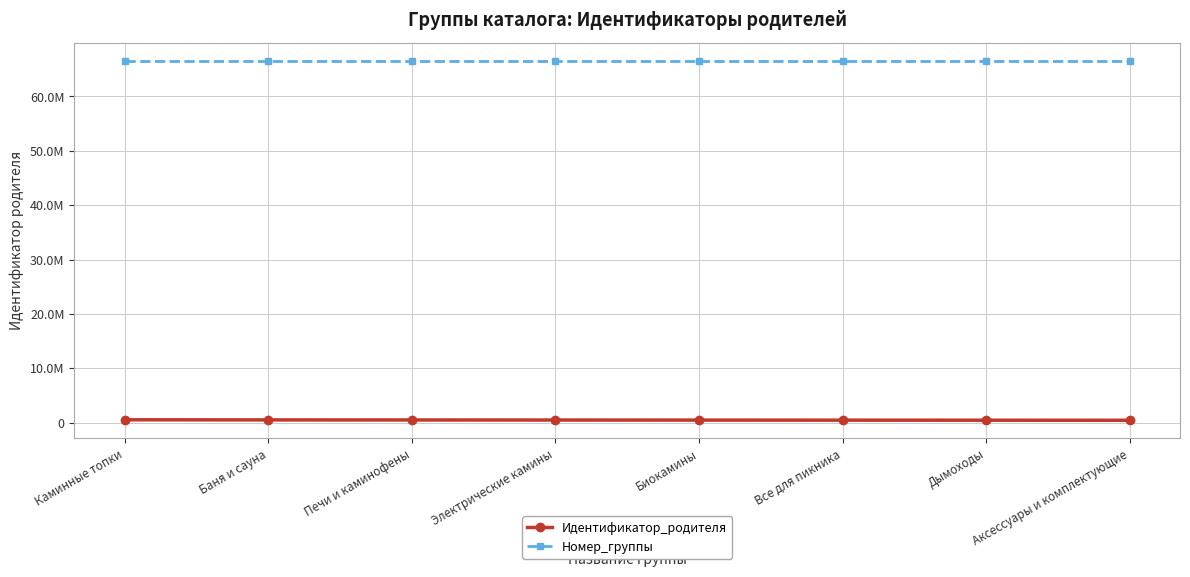

Reading left to right, transcribe all the data shown in this chart.

Идентификатор_родителя: Каминные топки=534124	Баня и сауна=510744	Печи и каминофены=499054	Электрические камины=487364	Биокамины=475674	Все для пикника=463984	Дымоходы=452294	Аксессуары и комплектующие=440604
Номер_группы: Каминные топки=66591311	Баня и сауна=66591313	Печи и каминофены=66591314	Электрические камины=66591315	Биокамины=66591316	Все для пикника=66591317	Дымоходы=66591318	Аксессуары и комплектующие=66591319